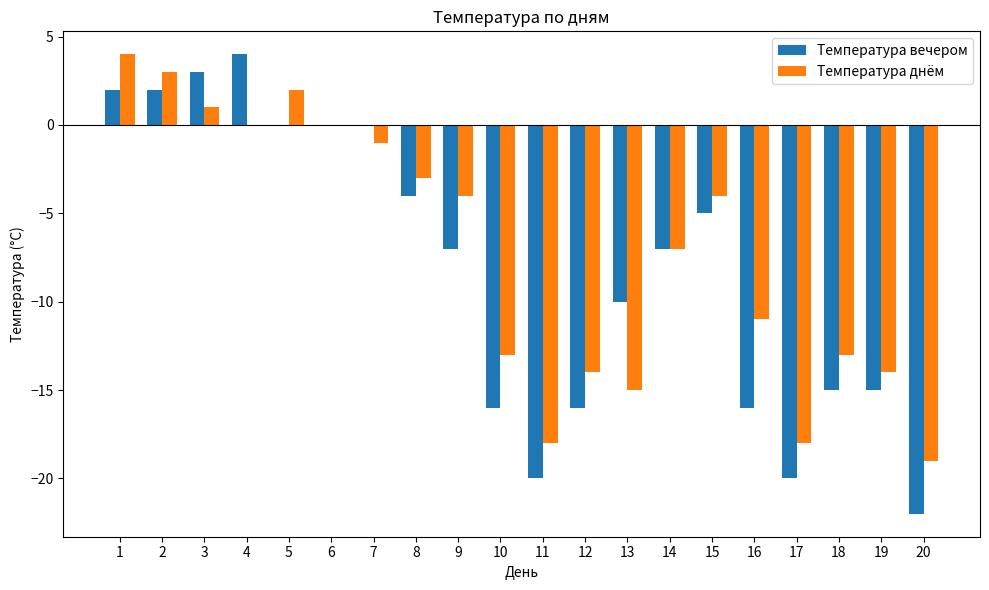

What is the maximum value for Температура вечером?

4